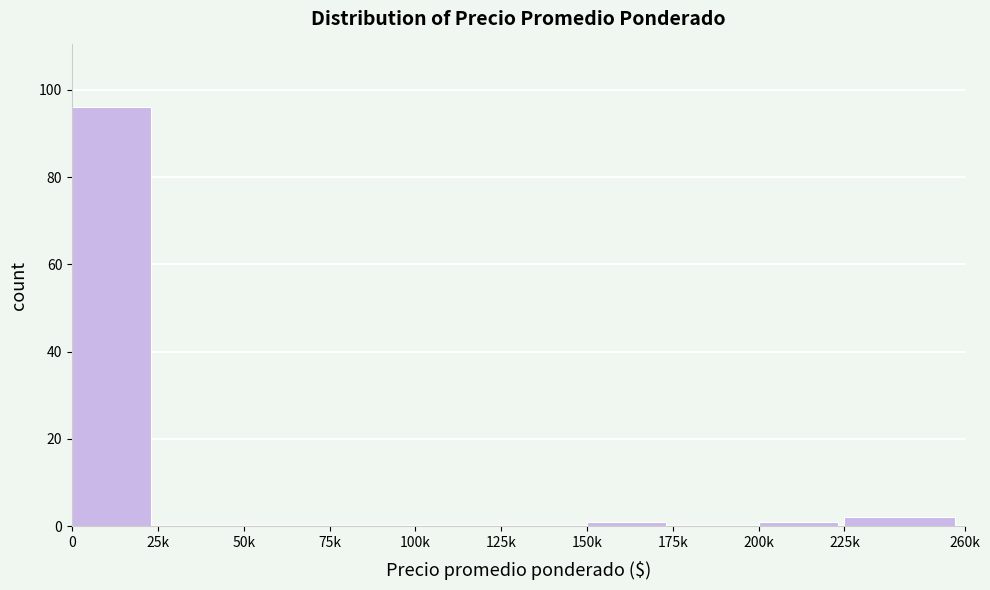

Reading left to right, transcribe all the data shown in this chart.

0=96	25k=0	50k=0	75k=0	100k=0	125k=0	150k=1	175k=0	200k=1	225k=2